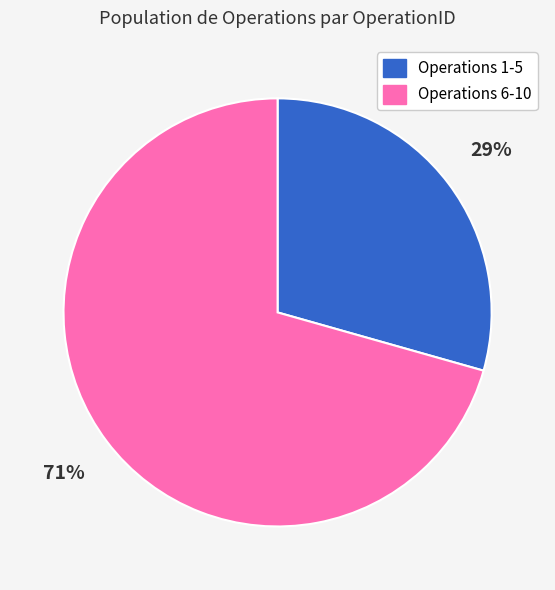

Rank the categories by value from lowest to highest.

Operations 1-5, Operations 6-10